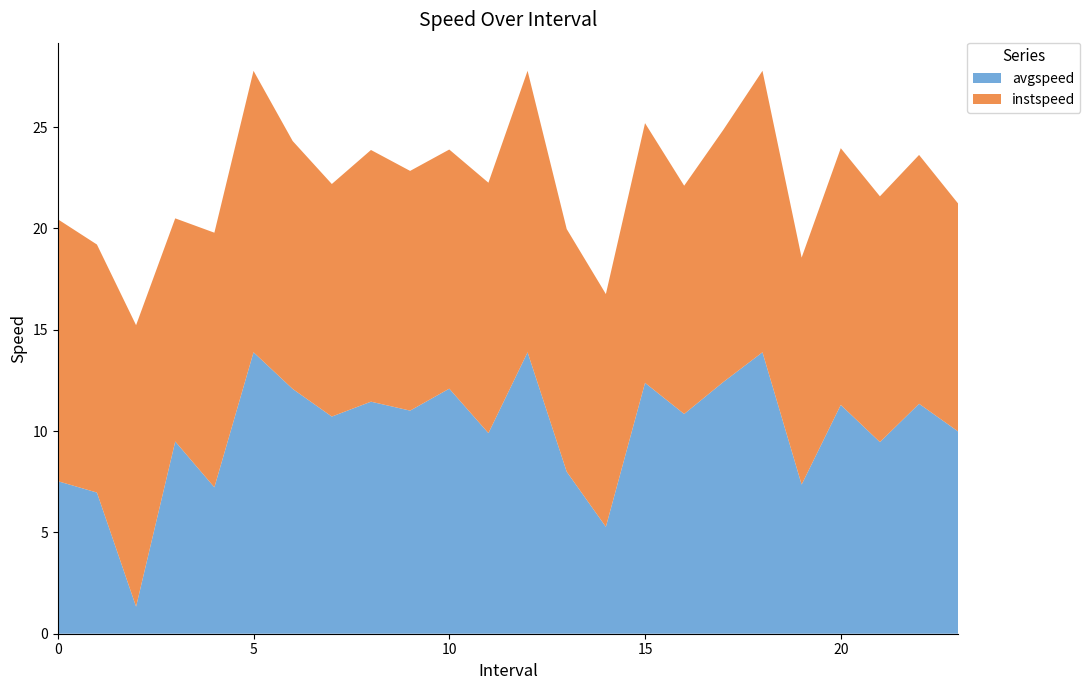

Reading left to right, list all the values displayed in this chart.

avgspeed: 7.5	7.0	1.3	9.5	7.2	13.9	12.1	10.7	11.5	11.0	12.1	9.9	13.9	8.0	5.3	12.4	10.8	12.4	13.9	7.4	11.3	9.5	11.3	10.0
instspeed: 12.9	12.2	13.9	11.0	12.6	13.9	12.2	11.5	12.4	11.8	11.8	12.4	13.9	12.0	11.5	12.8	11.3	12.4	13.9	11.2	12.7	12.1	12.3	11.2